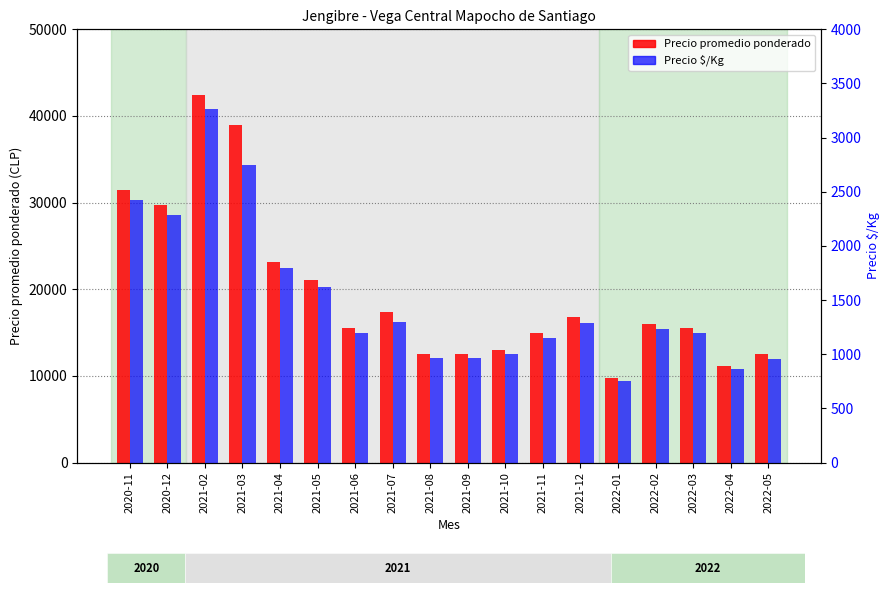

Reading right to left, extract all data points from this chart.

Precio promedio ponderado: 12494	11123	15500	15994	9747	16748	15000	13000	12498	12497	17374	15500	21125	23125	39000	42400	29722	31465
Precio $/Kg: 961	866	1192	1231	750	1289	1154	1000	962	962	1302	1192	1625	1799	2752	3262	2287	2420